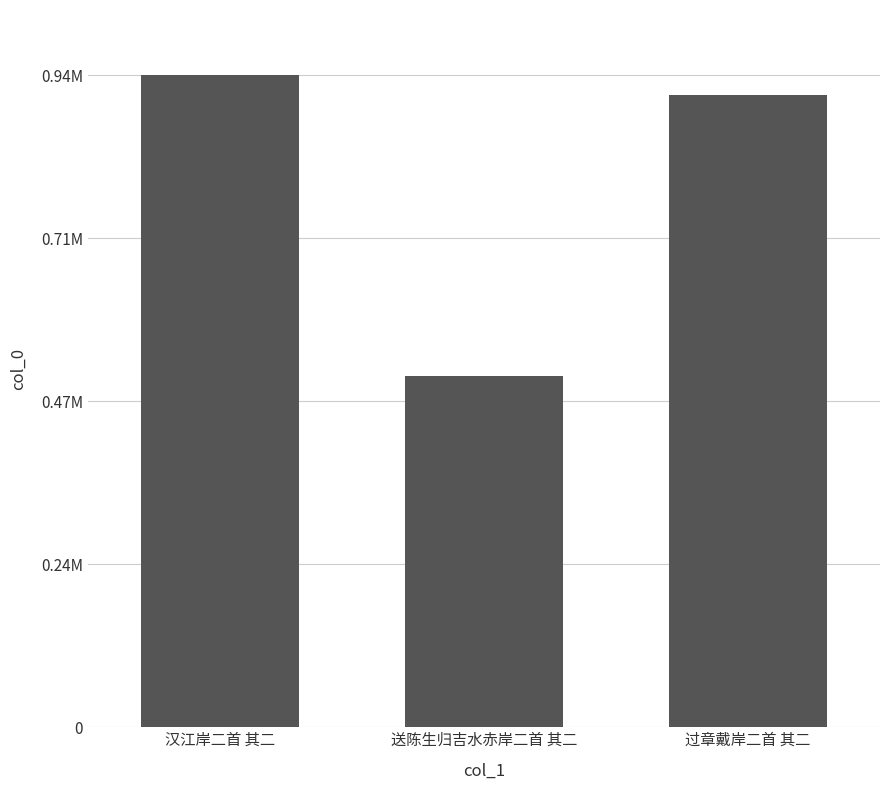

Which category has the highest value across all series?

汉江岸二首 其二